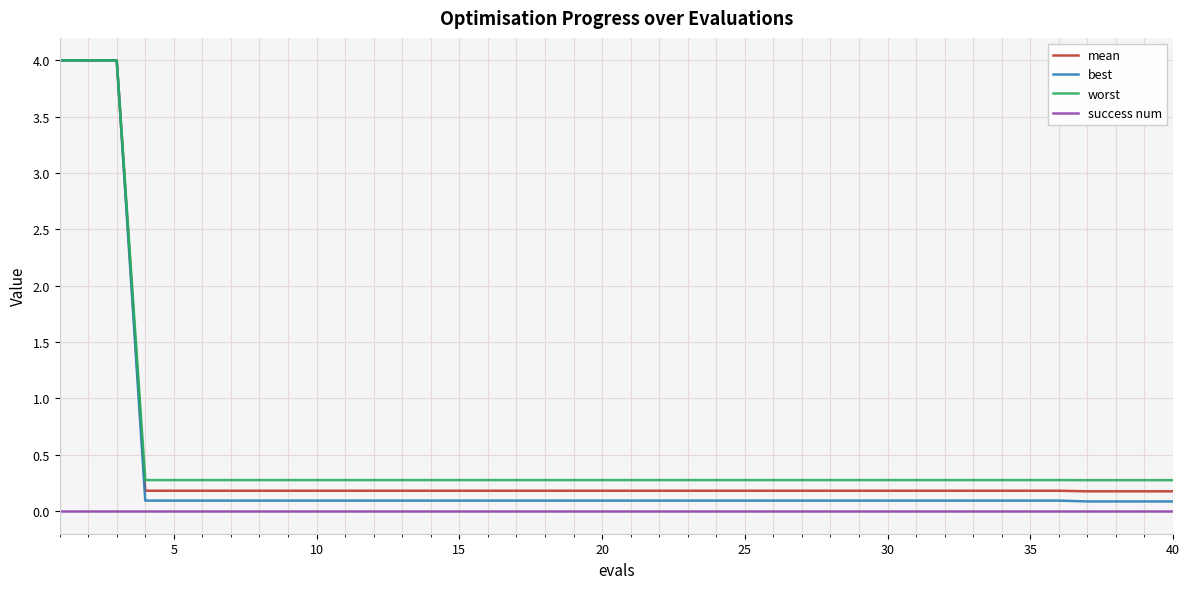

True or false: success num and mean intersect in this chart.

False